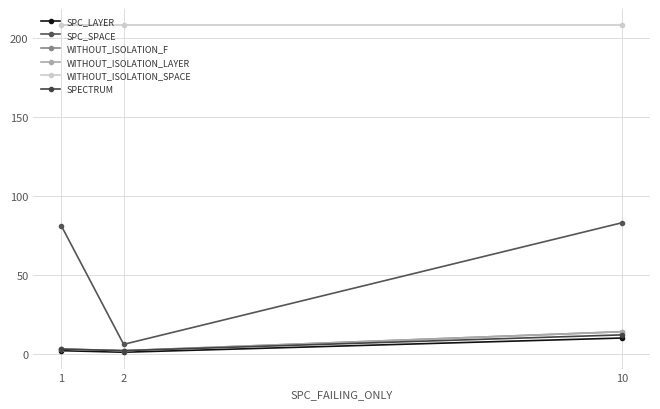

Which category has the highest value in the SPECTRUM series?

10